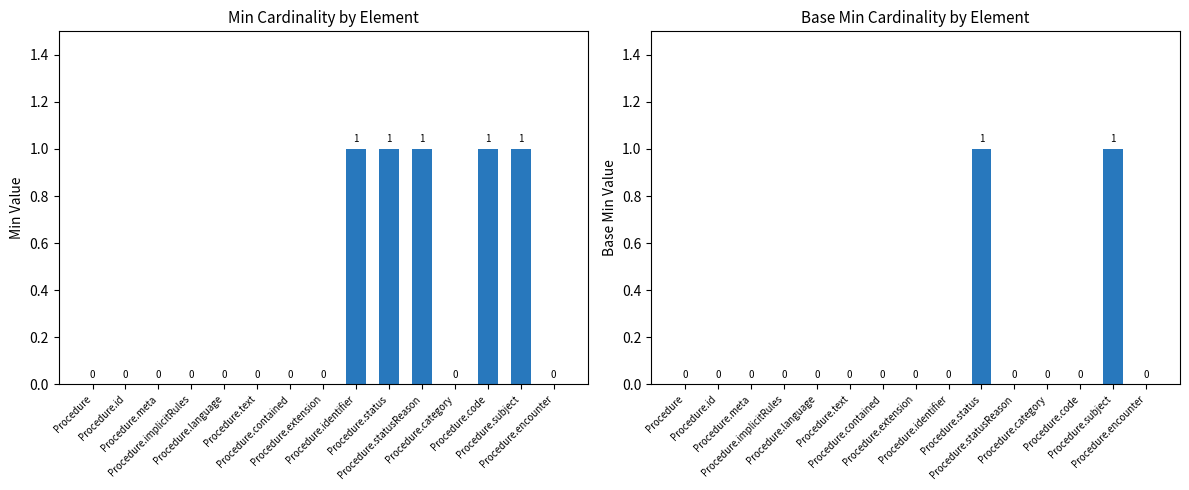

At which label does Base Min reach its minimum?

Procedure